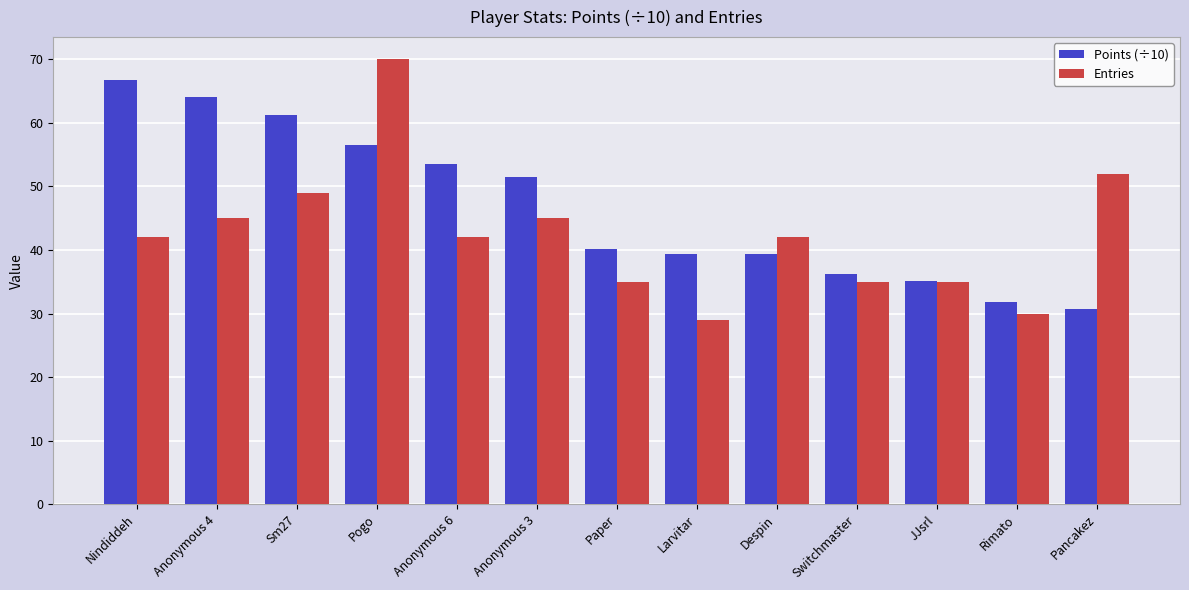

How many categories are shown in the chart?

13